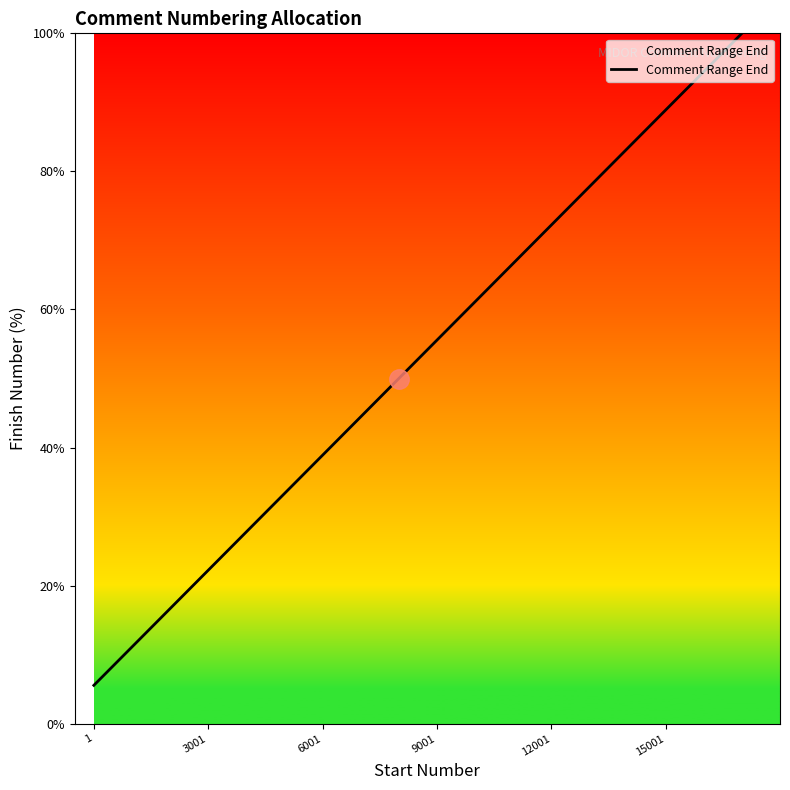

What is the maximum value shown in the chart?

100.0